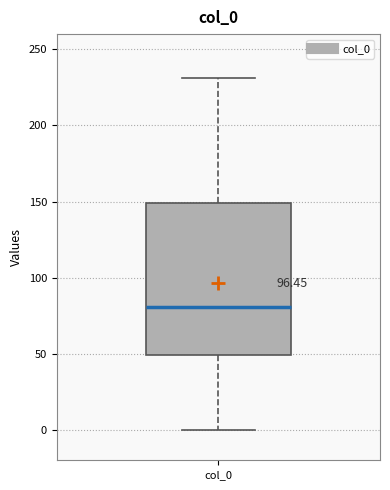

Transcribe this box plot: give where the median line is, the range the box spans, and where the two whiskers end, as read against the y-axis. The values are not printed on the chart, so give them approximately, as read against the axis.

median 80, box 50 to 150, whiskers 0 to 230